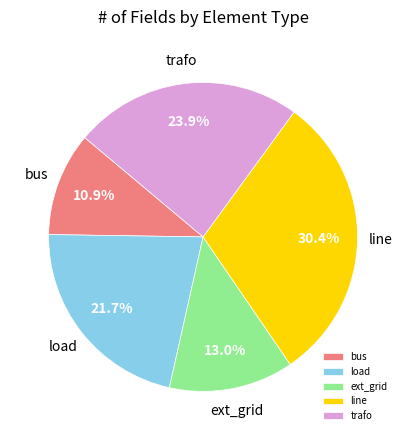

Which slice is the largest?

line